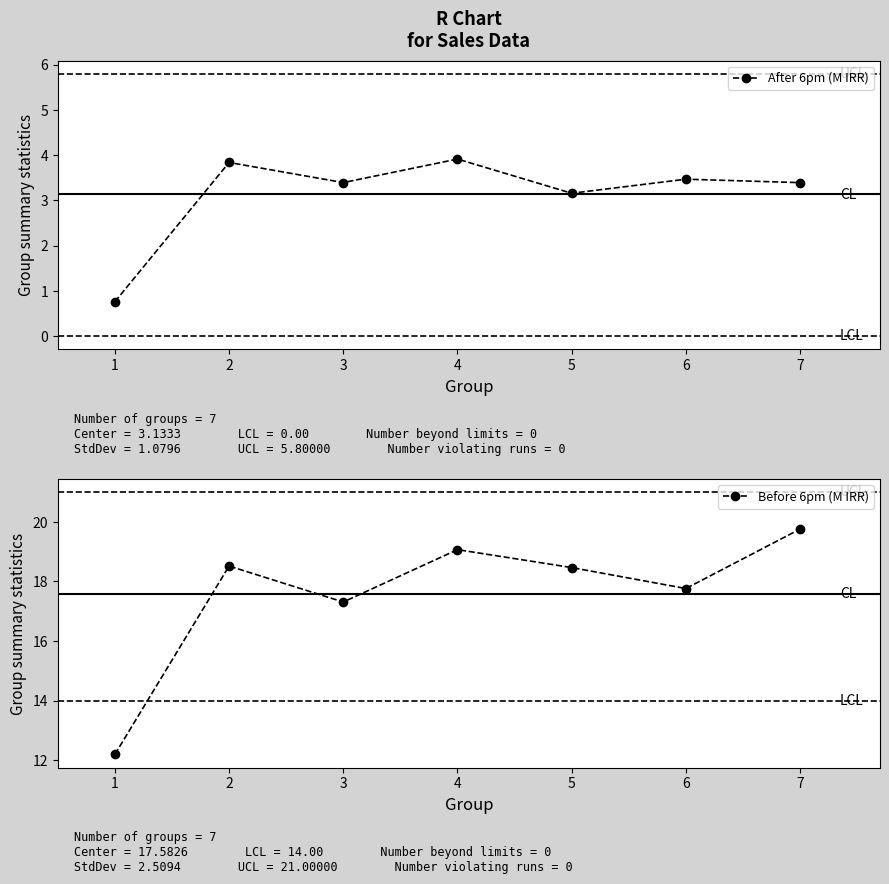

What is the difference between the highest and lowest values at 3?

13.9